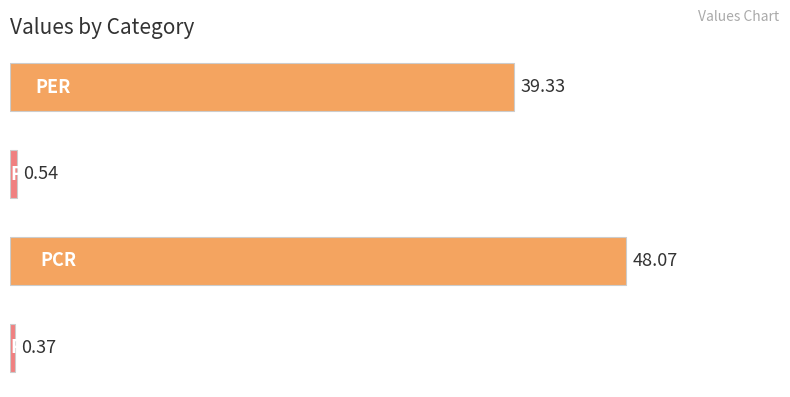

What is the greatest value displayed?

48.1